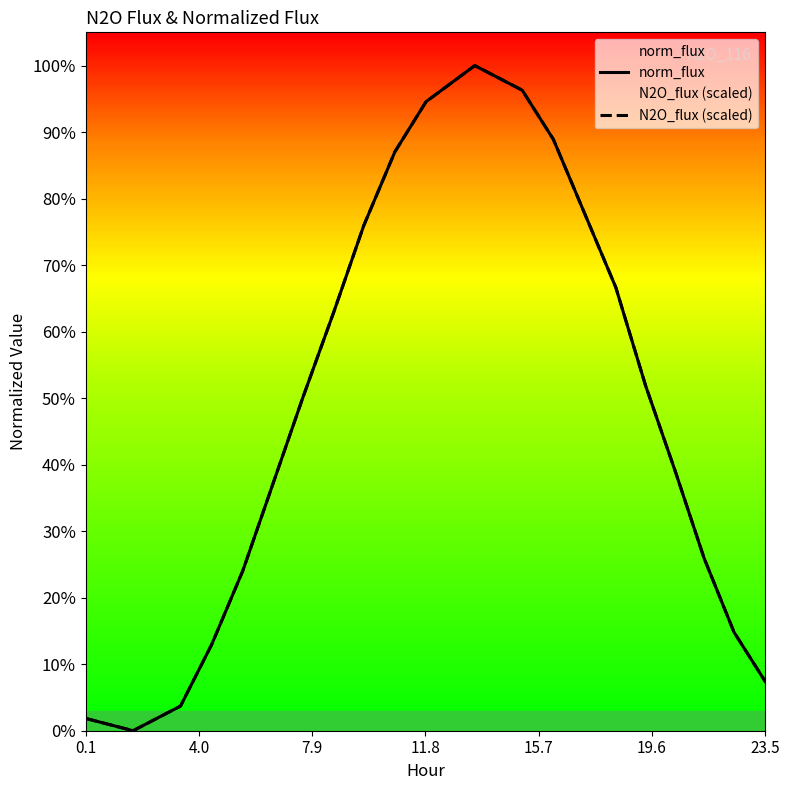

Reading left to right, list all the values displayed in this chart.

norm_flux: 0.0	0.0	0.0	0.1	0.2	0.4	0.5	0.6	0.8	0.9	0.9	1.0	1.0	0.9	0.8	0.7	0.5	0.4	0.3	0.1	0.1
N2O_flux (scaled): 0.0	0.0	0.0	0.1	0.2	0.4	0.5	0.6	0.8	0.9	0.9	1.0	1.0	0.9	0.8	0.7	0.5	0.4	0.3	0.1	0.1